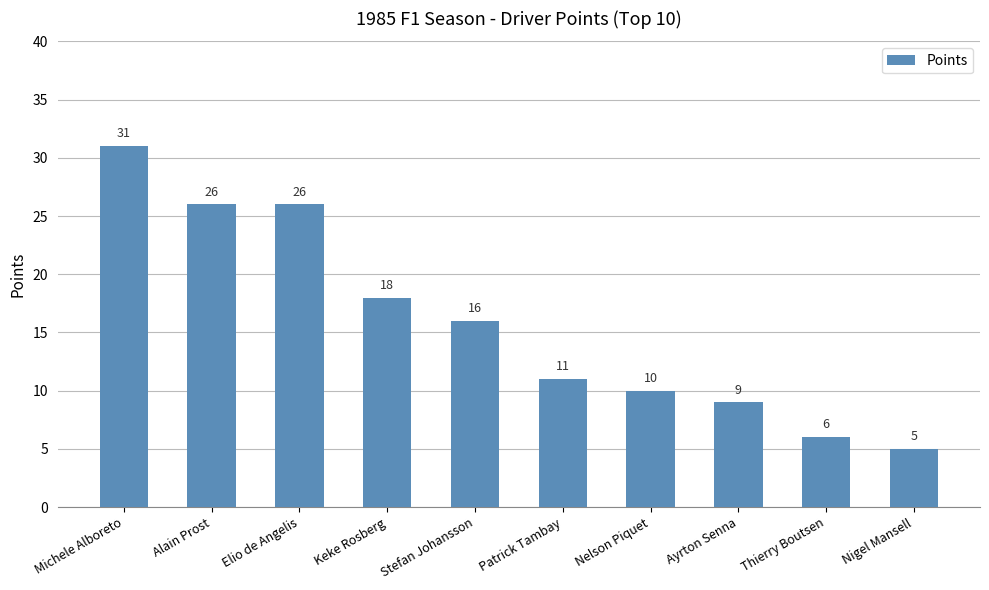

What is the change in value from Michele Alboreto to Elio de Angelis?

-5